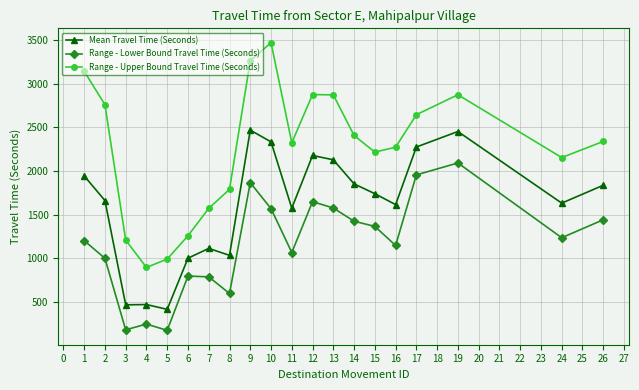

What is the average value of the Range - Lower Bound Travel Time (Seconds) series?

1168